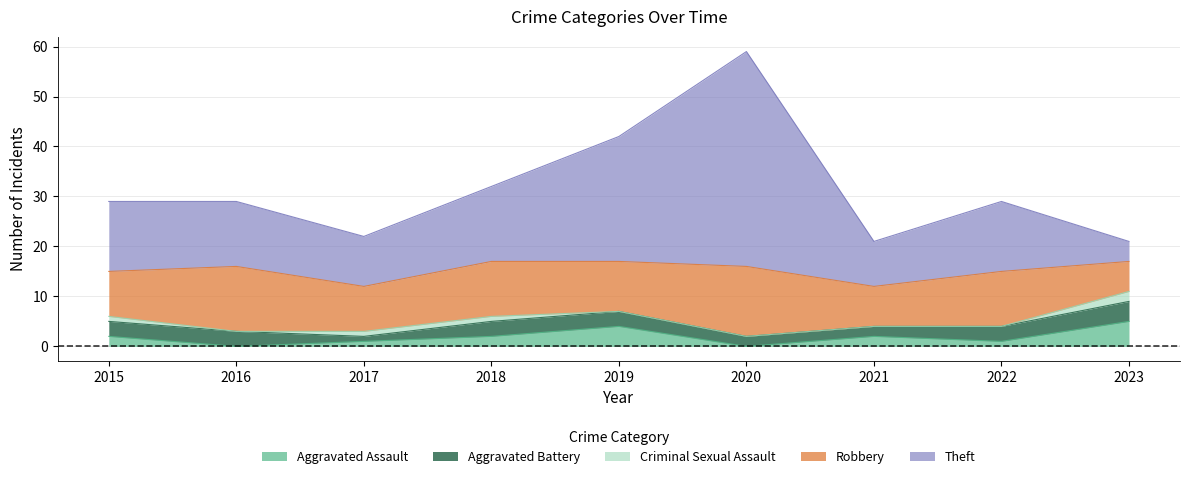

At how many categories does at least one series exceed 13?

5